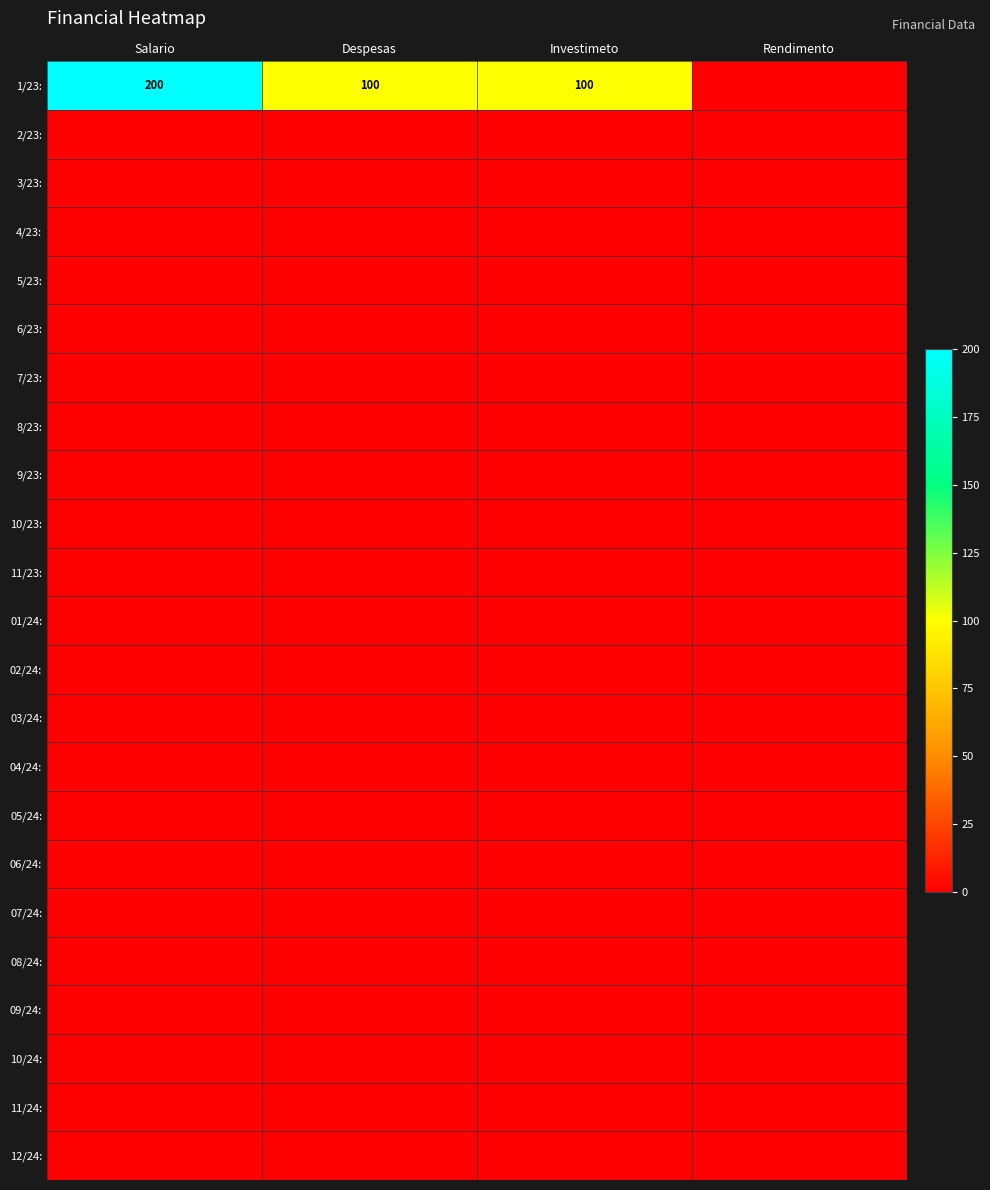

Is the value of 08/24: at Investimeto greater than the value of 06/24: at Rendimento?

No